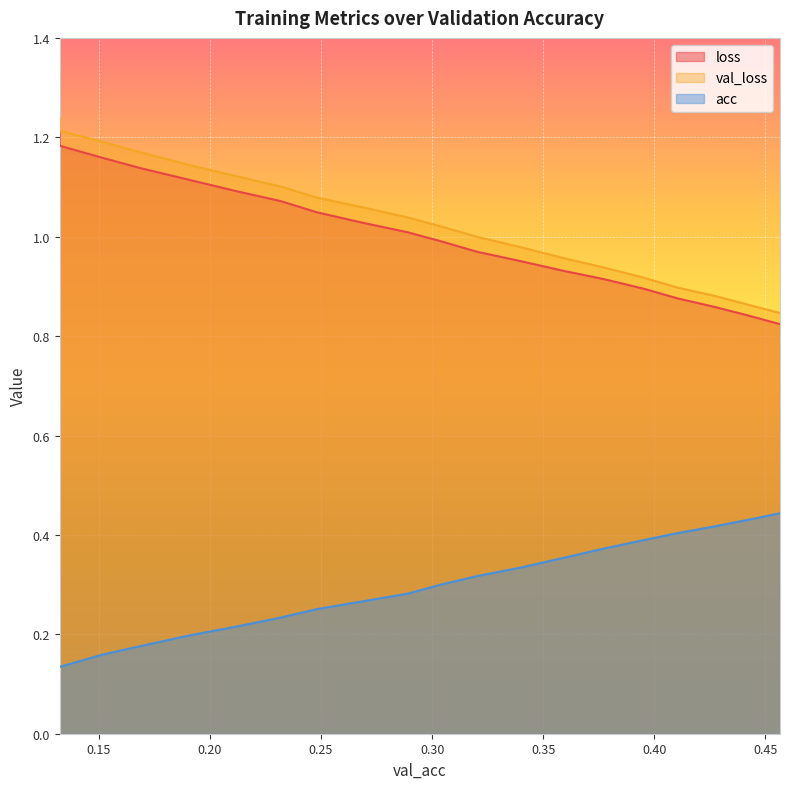

What is the total value across all series at 0.4105217829476556?

2.2